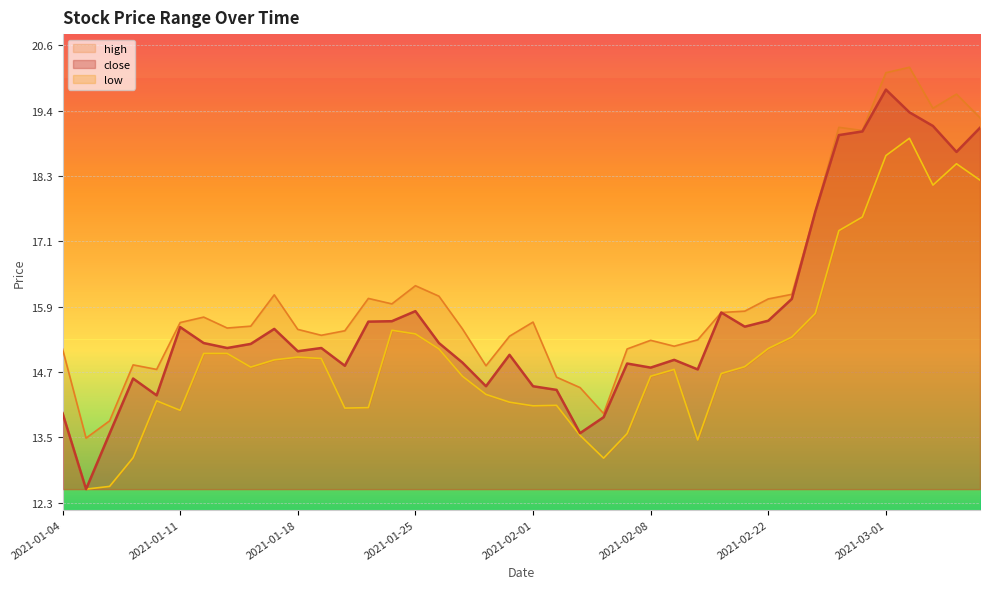

List the labels in order of low value, largest first.

2021-03-02, 2021-03-01, 2021-03-04, 2021-03-05, 2021-03-03, 2021-02-26, 2021-02-25, 2021-02-24, 2021-01-22, 2021-01-25, 2021-02-23, 2021-02-22, 2021-01-26, 2021-01-12, 2021-01-13, 2021-01-18, 2021-01-19, 2021-01-15, 2021-02-19, 2021-01-14, 2021-02-09, 2021-02-18, 2021-01-27, 2021-02-08, 2021-01-28, 2021-01-08, 2021-01-29, 2021-02-02, 2021-02-01, 2021-01-21, 2021-01-20, 2021-01-11, 2021-01-04, 2021-02-05, 2021-02-03, 2021-02-10, 2021-01-07, 2021-02-04, 2021-01-06, 2021-01-05